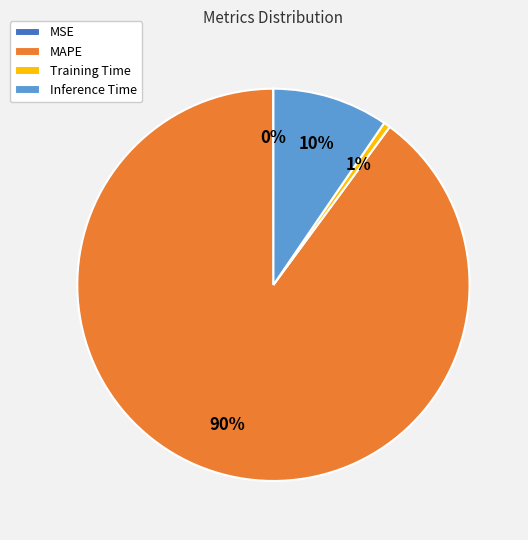

Which slice is the largest?

MAPE